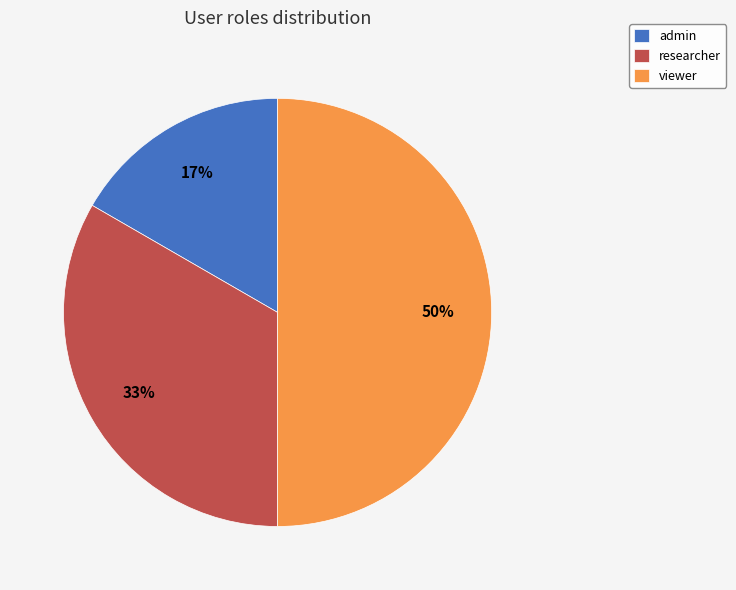

What percentage is the admin slice, to the nearest percent?

17%